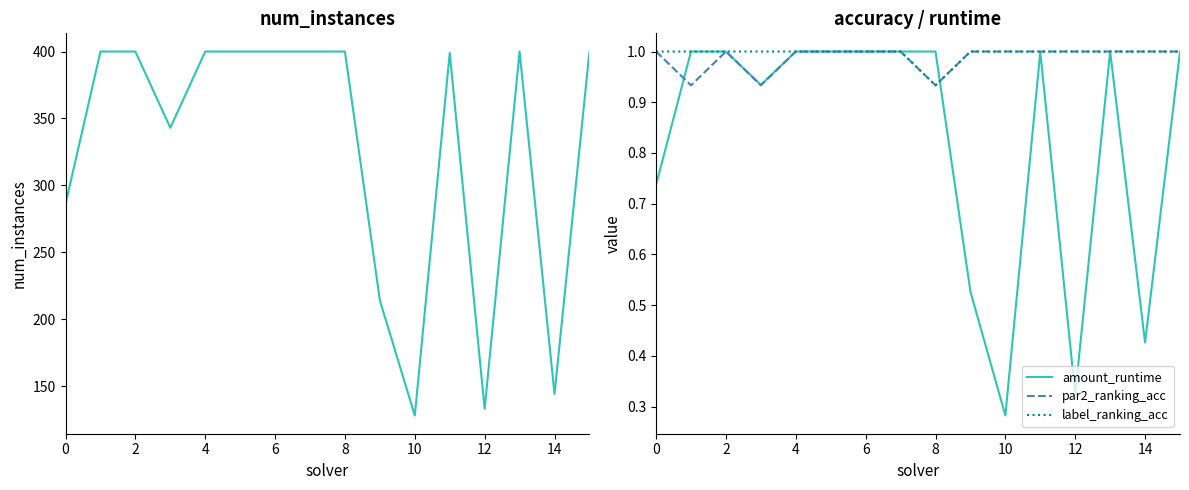

Does the chart have visible grid lines?

No